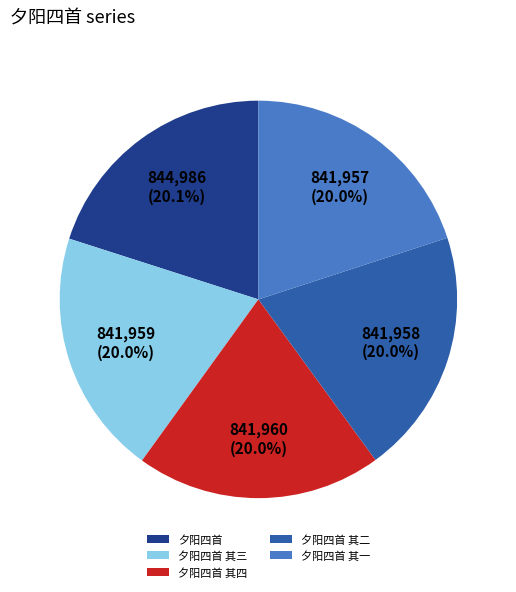

To the nearest percent, what percentage of the pie is 夕阳四首 其二?

20%